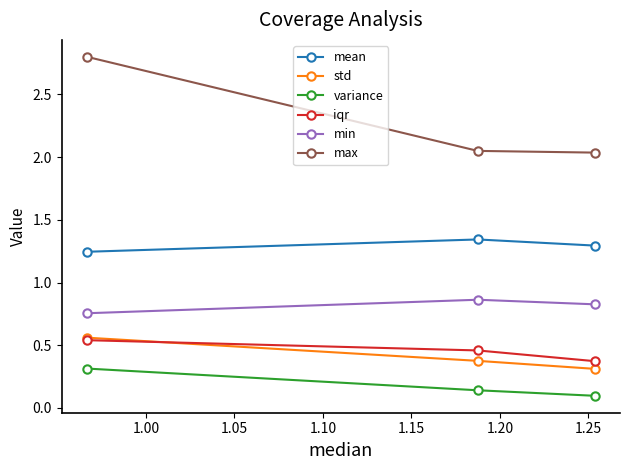

Count the std values in the range 0 to 1.

3